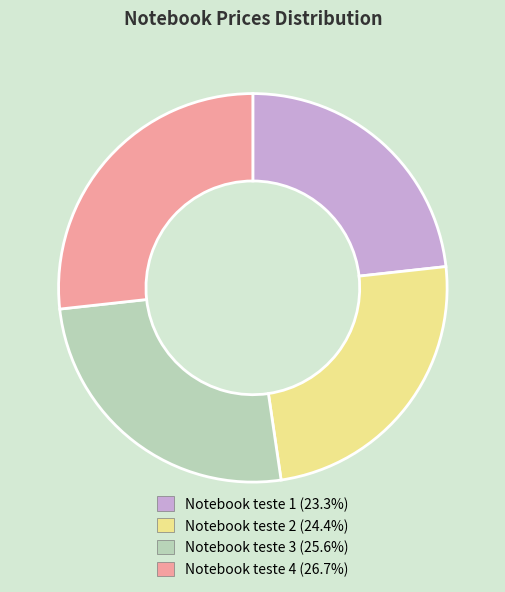

The Notebook teste 3 slice represents 13% of the pie. True or false?

False